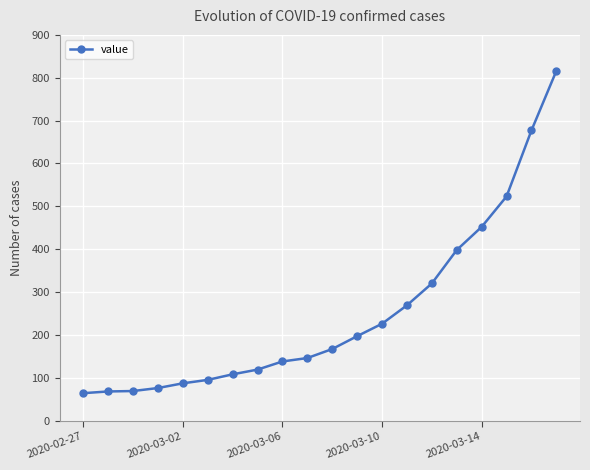

What is the maximum value shown in the chart?

816